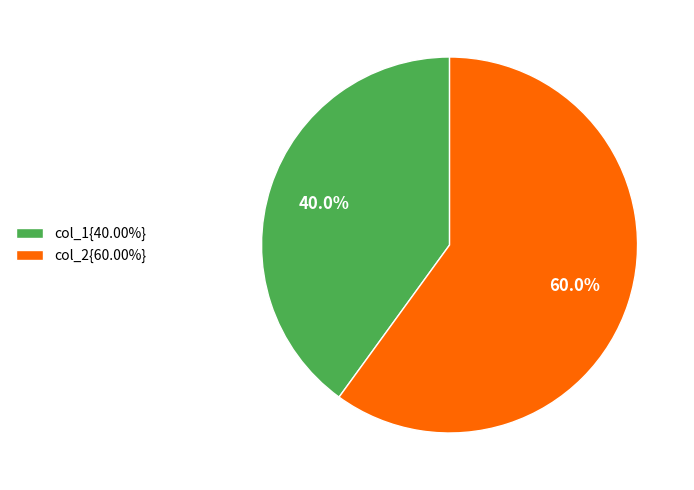

What is the ratio of the value at col_1{40.00%} to the value at col_2{60.00%}?

0.7